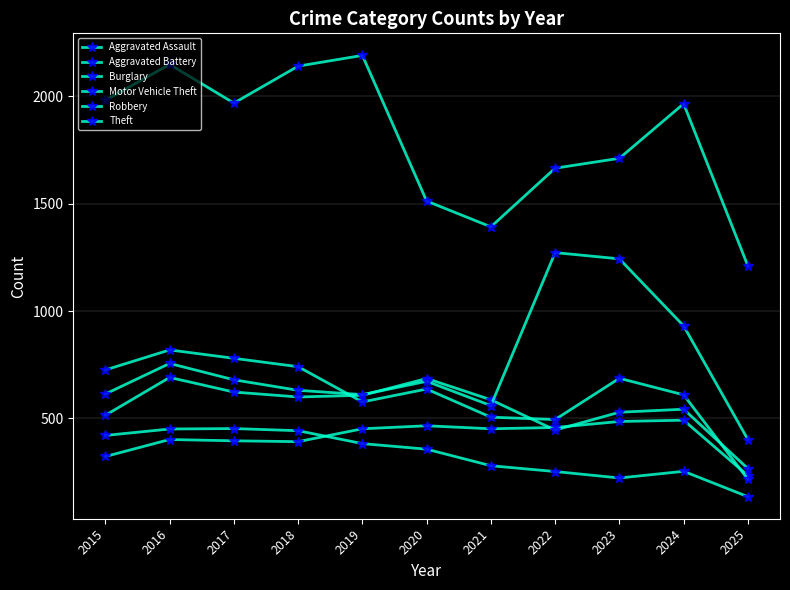

What is the value of the Theft point at the 8th from the left?

1665